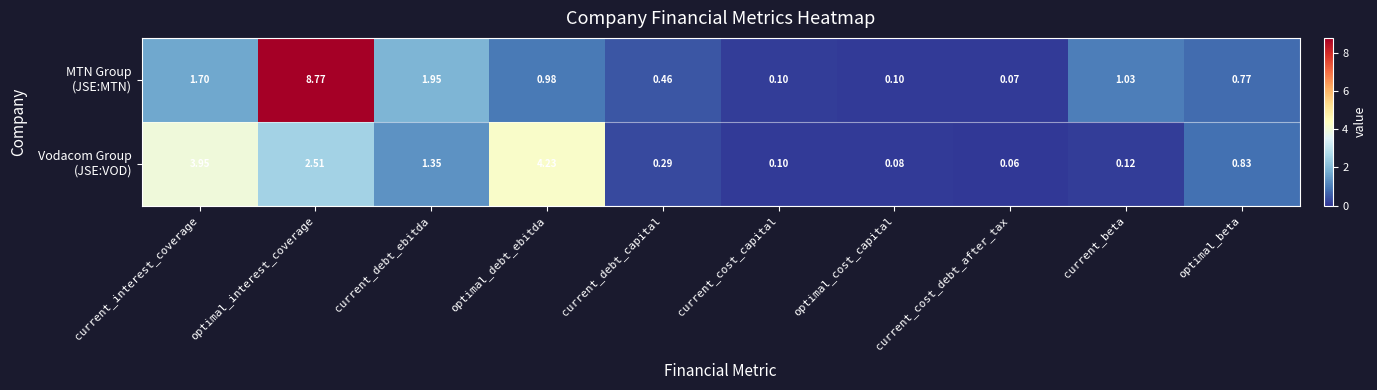

At which category does the chart reach its peak across all series?

optimal_interest_coverage